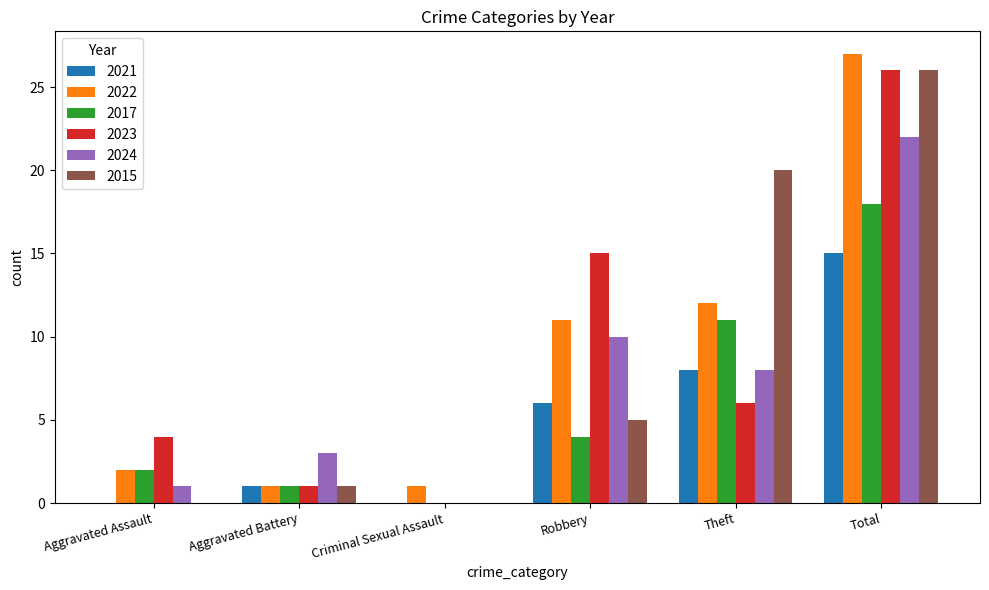

Are the bars horizontal?

No